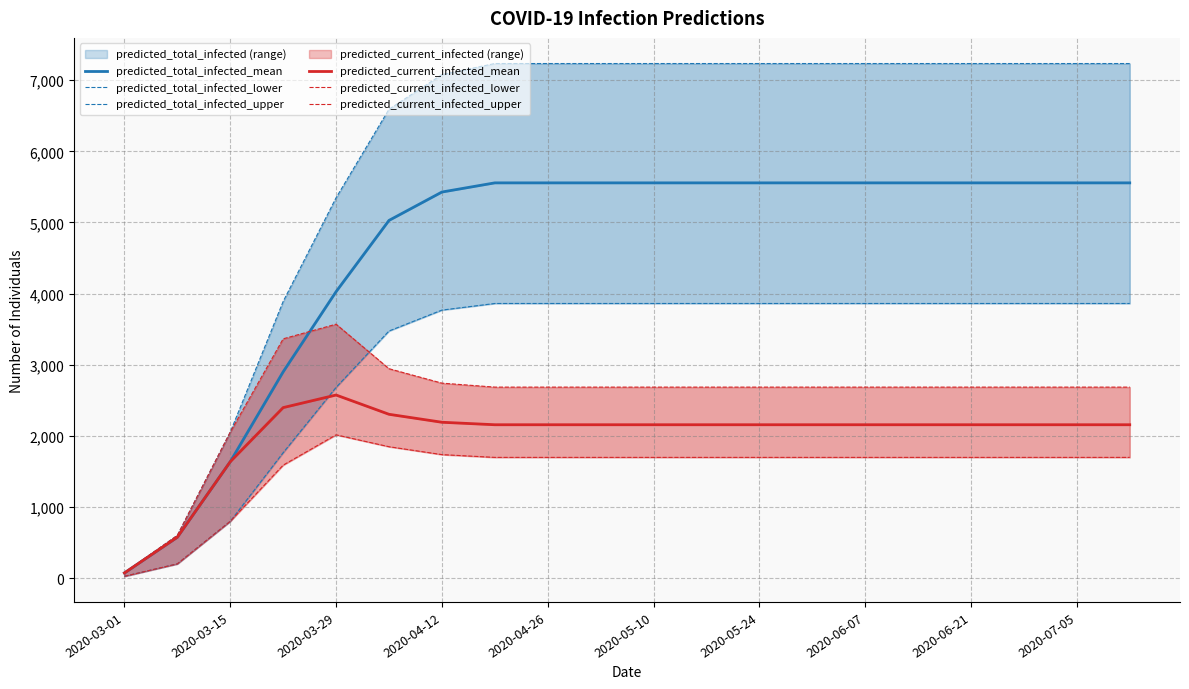

What is the value of the predicted_total_infected_upper point at the 10th from the left?

7235